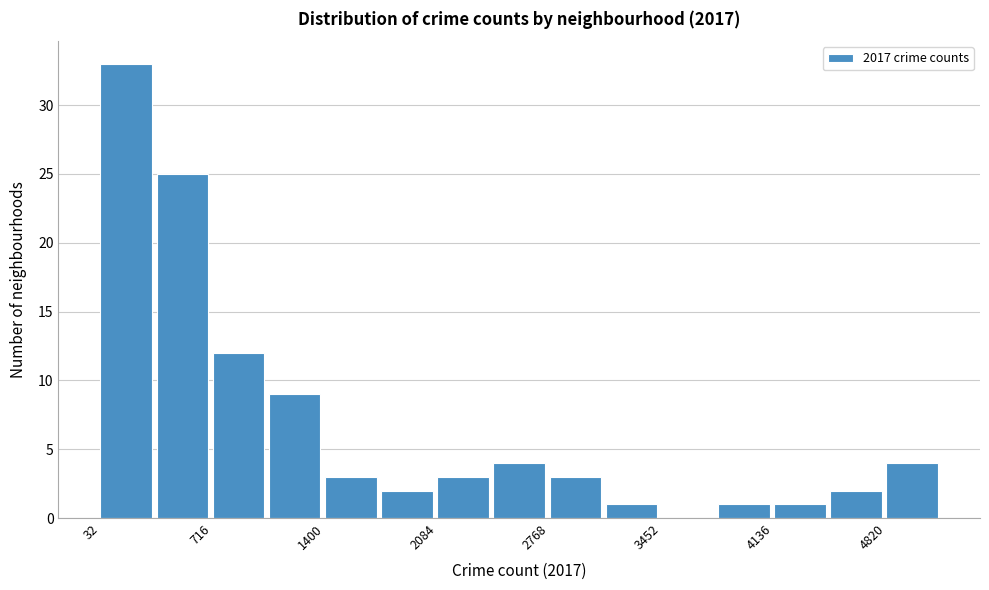

Around what value on the x-axis is the tallest bar? Give the approximate position of its centre, as read against the axis.

200